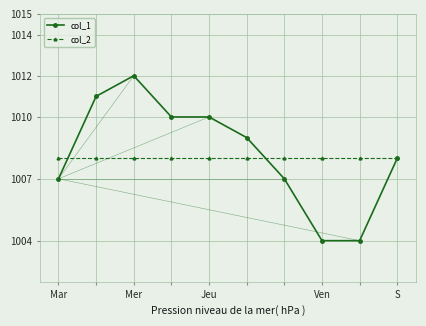

What is the difference between the maximum and minimum values in the col_1 series?

8